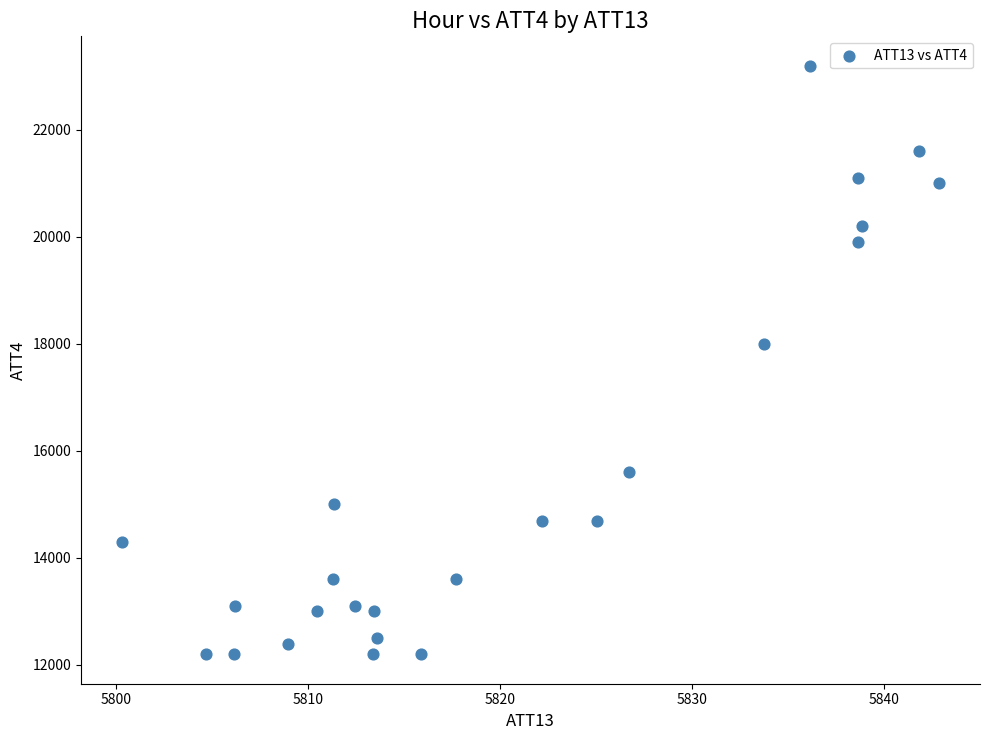

What Y value in the scatter plot is closest to 17700?

18000